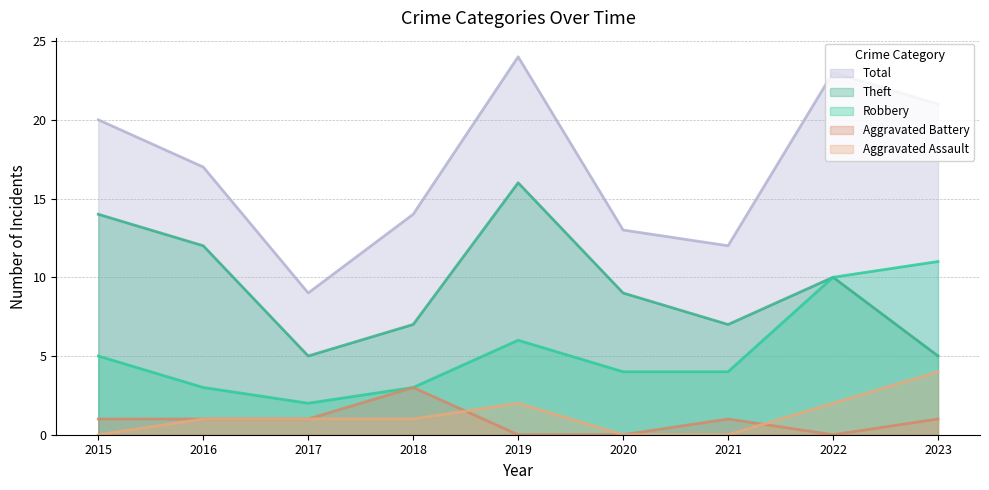

What are all the series names shown in the legend?

Robbery, Theft, Aggravated Assault, Aggravated Battery, Total